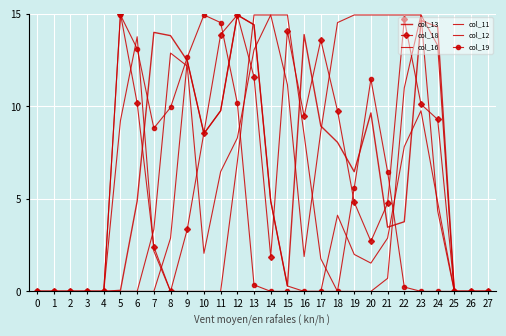

True or false: col_19 has a value of 14.9 at 5.

True